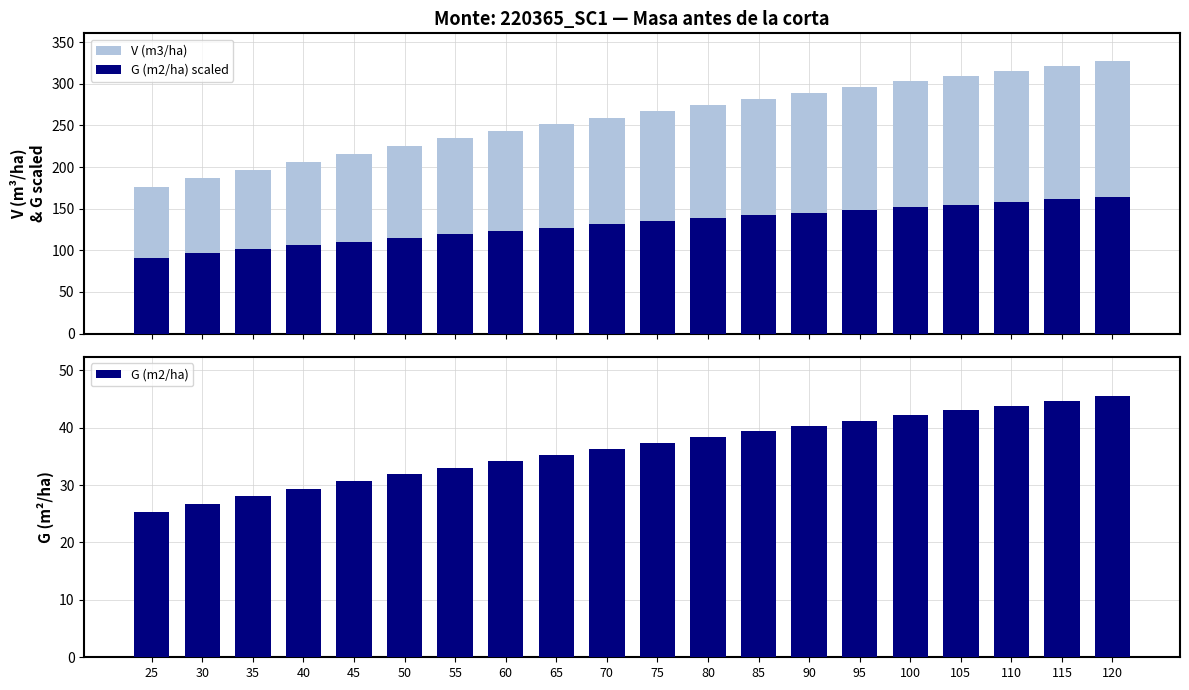

What is the total value across all series at 85?

463.4